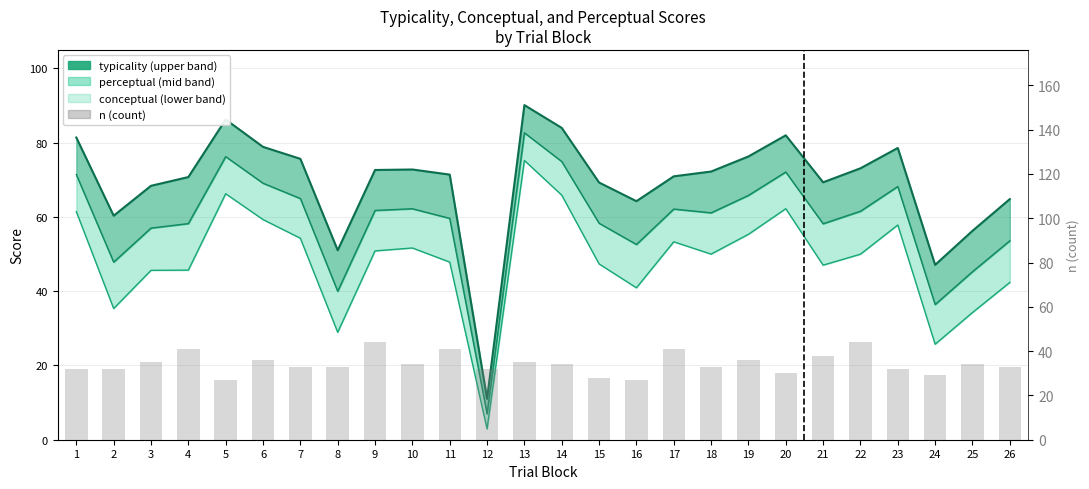

What is the change in value from 13 to 20?

-8.1